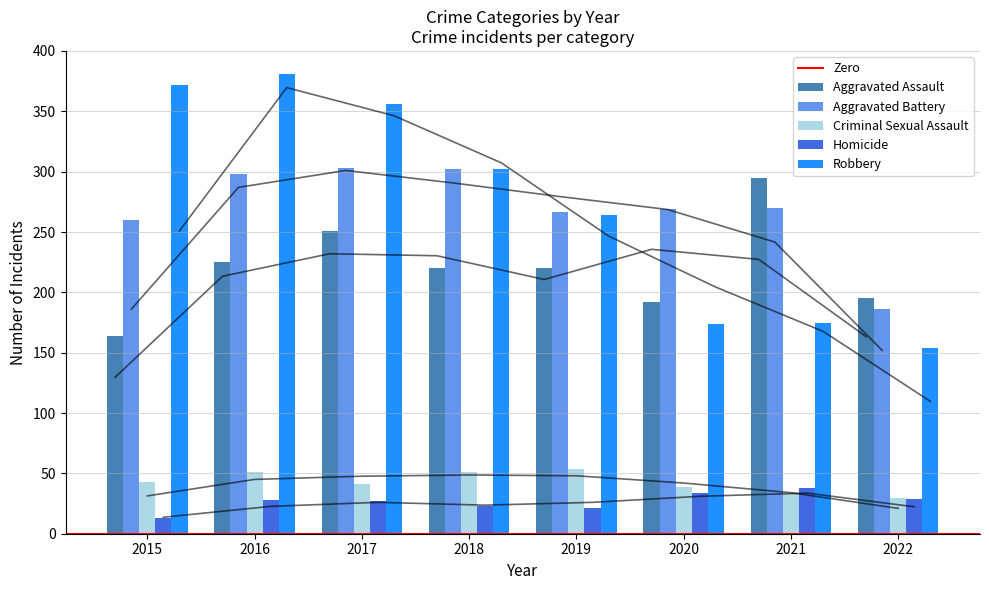

How many data points in Homicide are above 28?

3